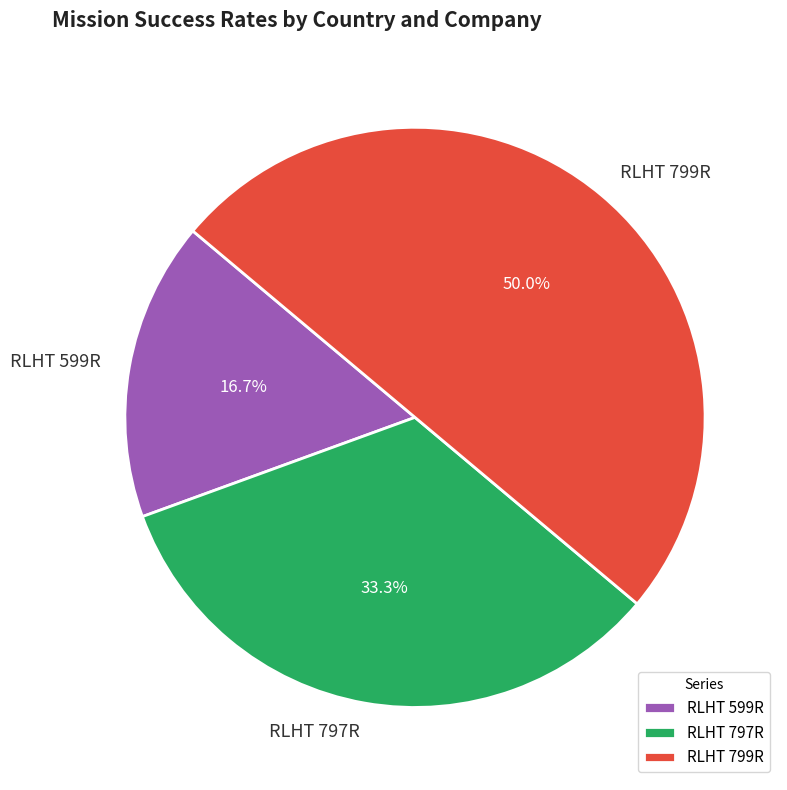

Combined, what portion of the pie is RLHT 799R and RLHT 599R?

66.7%